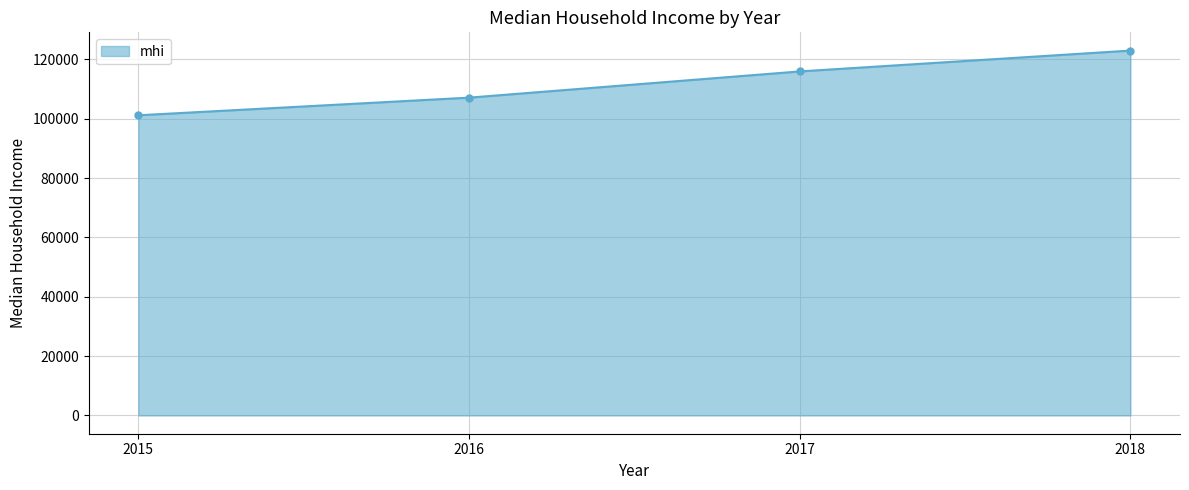

True or false: the data shows 107075 at 2016.

True